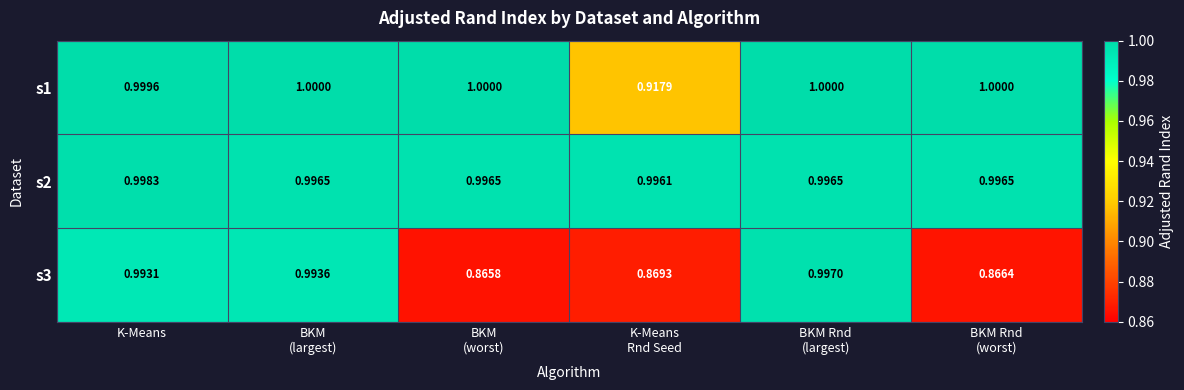

Count the number of categories in the chart.

6